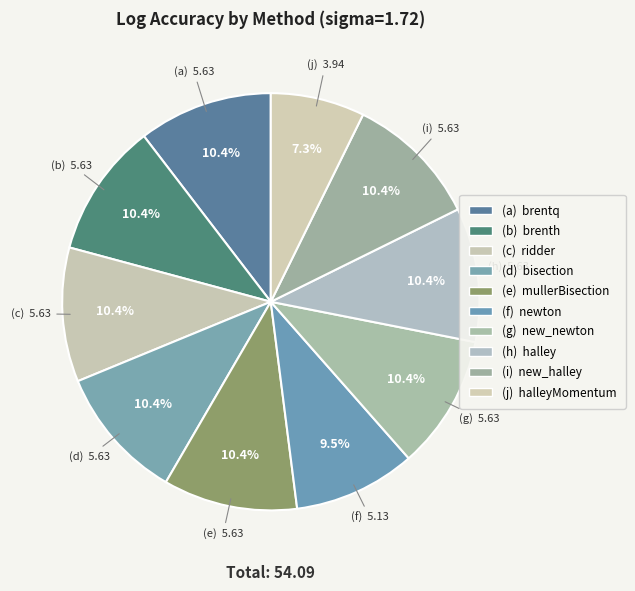

Count the number of slices in the pie.

10